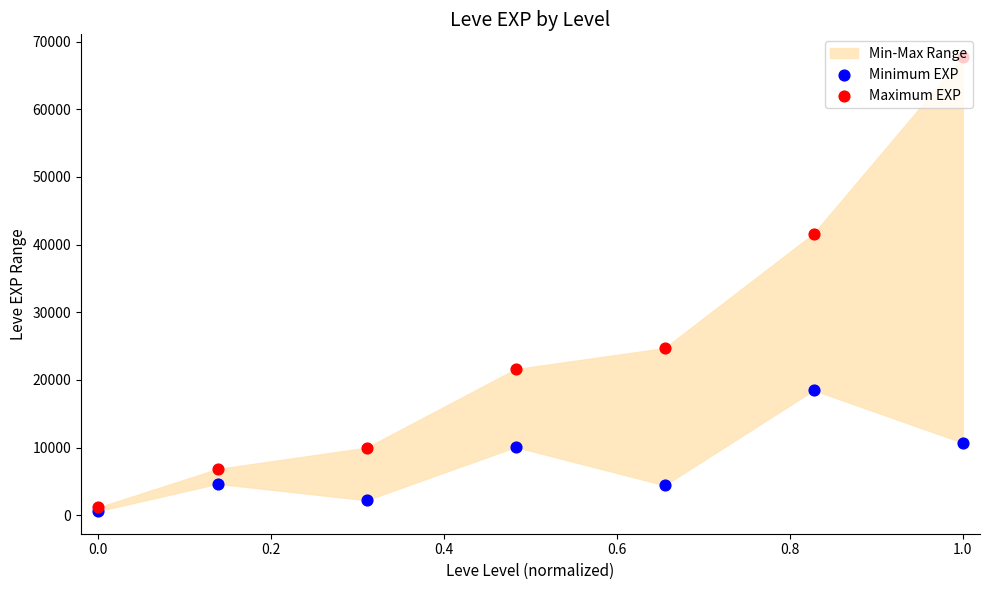

Which series has the widest spread of Y values?

Maximum EXP